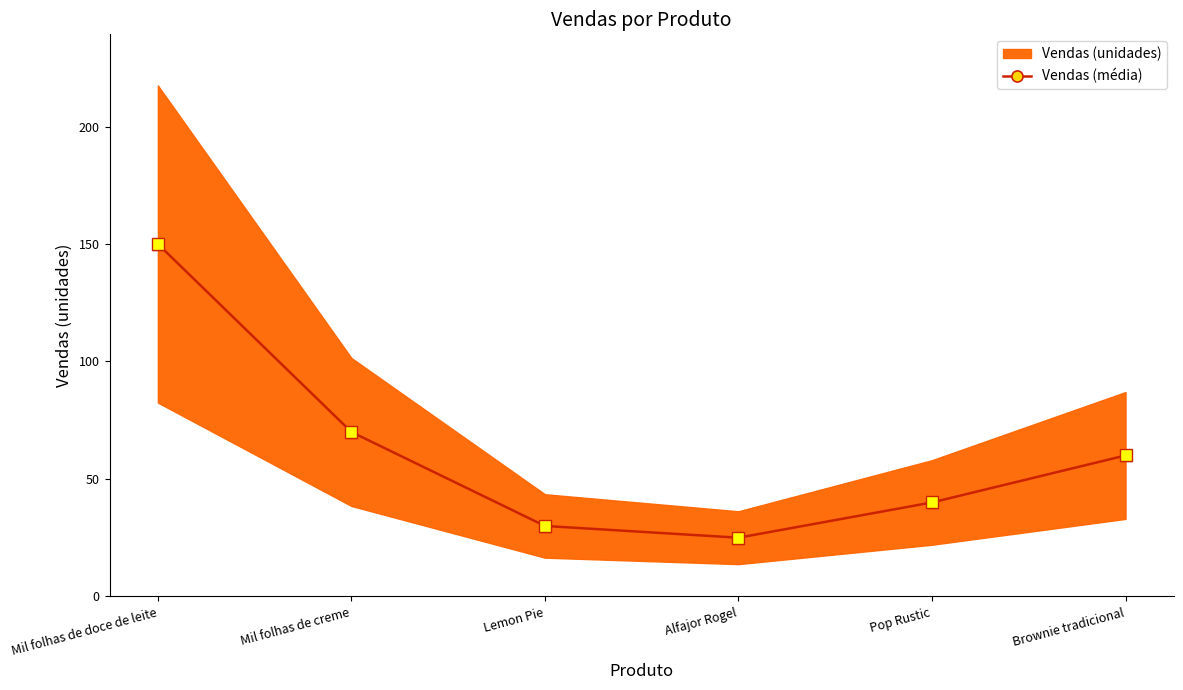

Which category has the lowest value across all series?

Alfajor Rogel